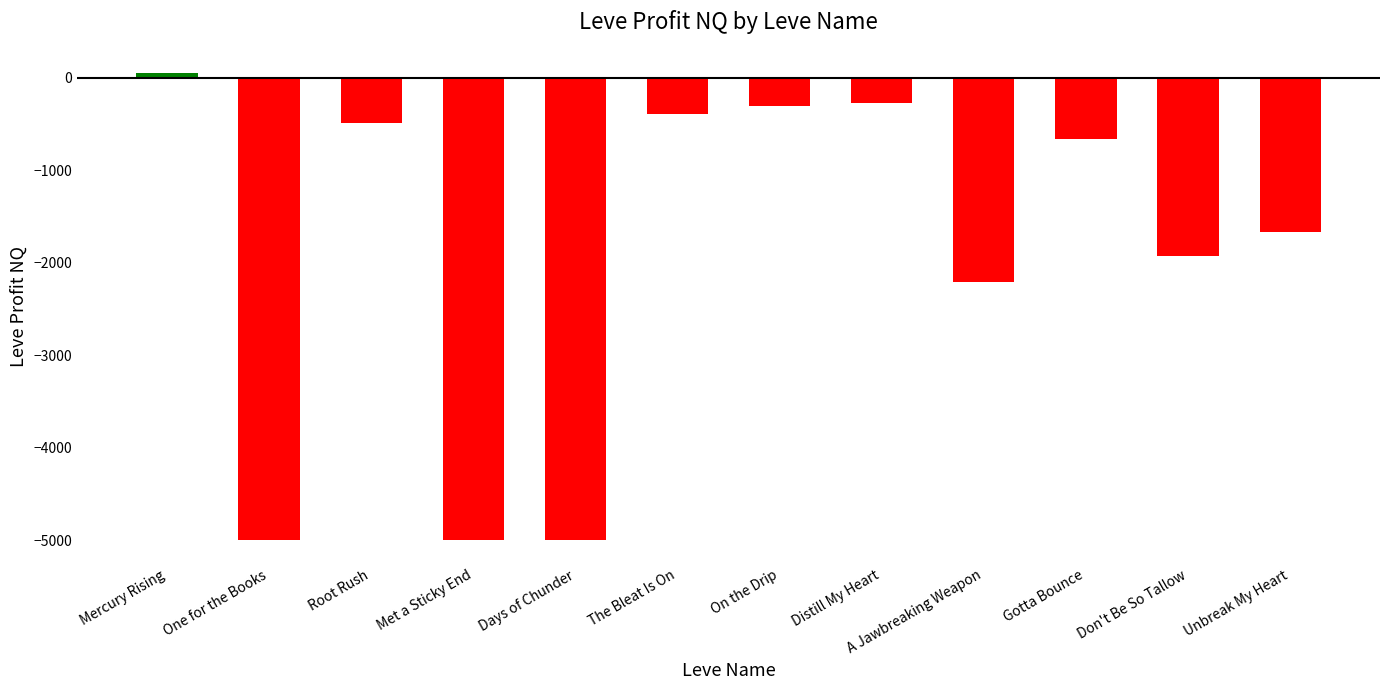

What value does the data have at Root Rush?

-488.0